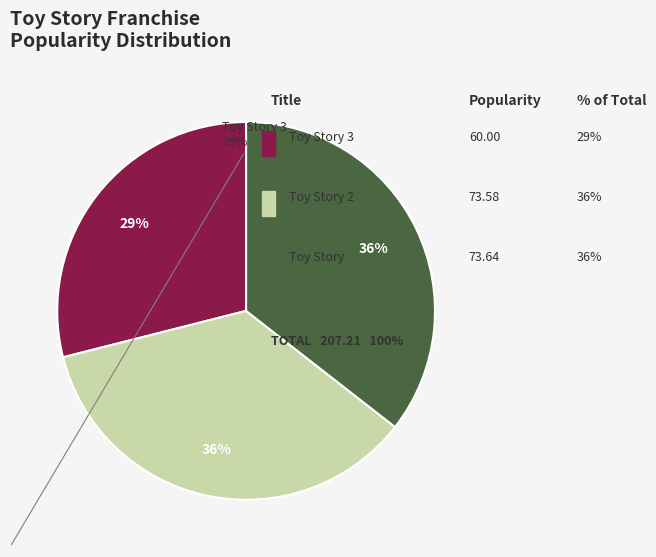

How many segments does this pie chart have?

3